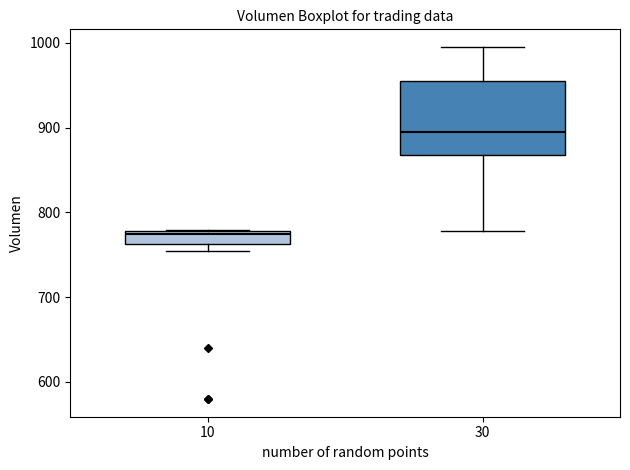

Which box's median line is the highest?

30